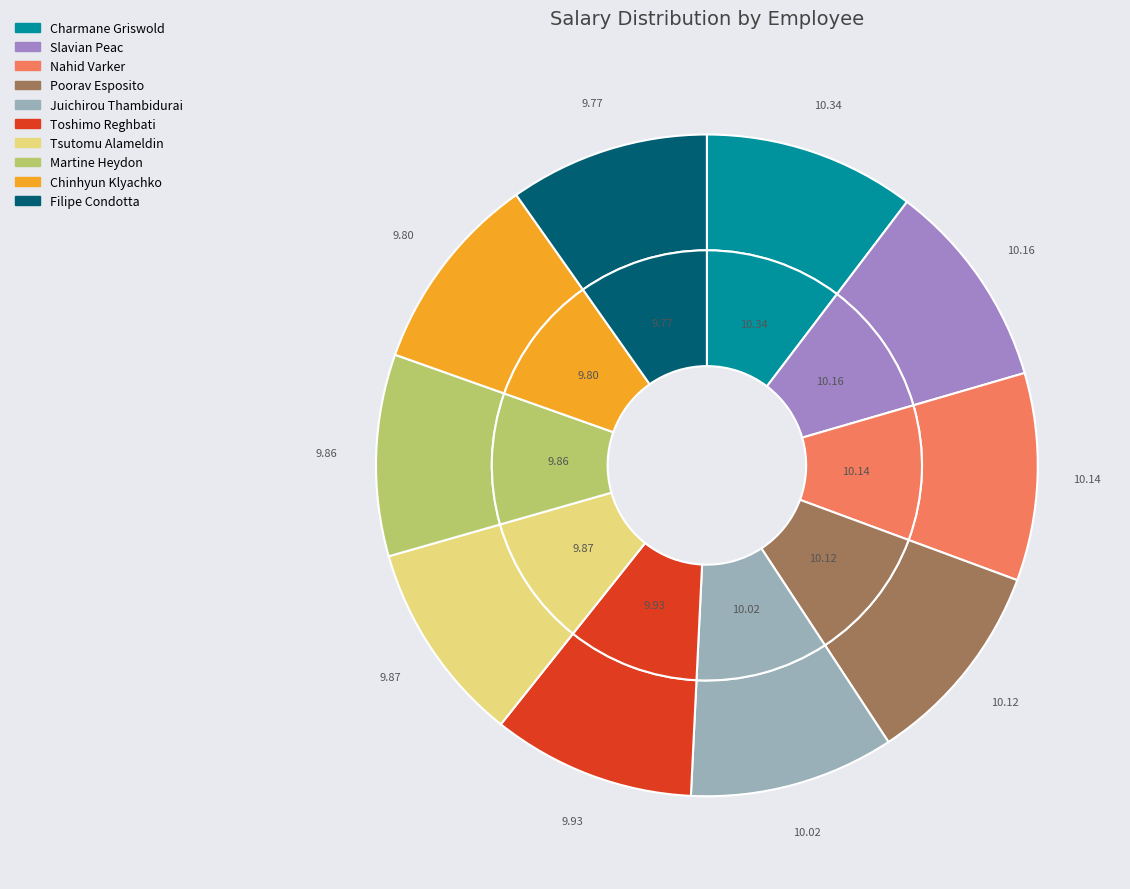

Which slice is the largest?

Charmane Griswold